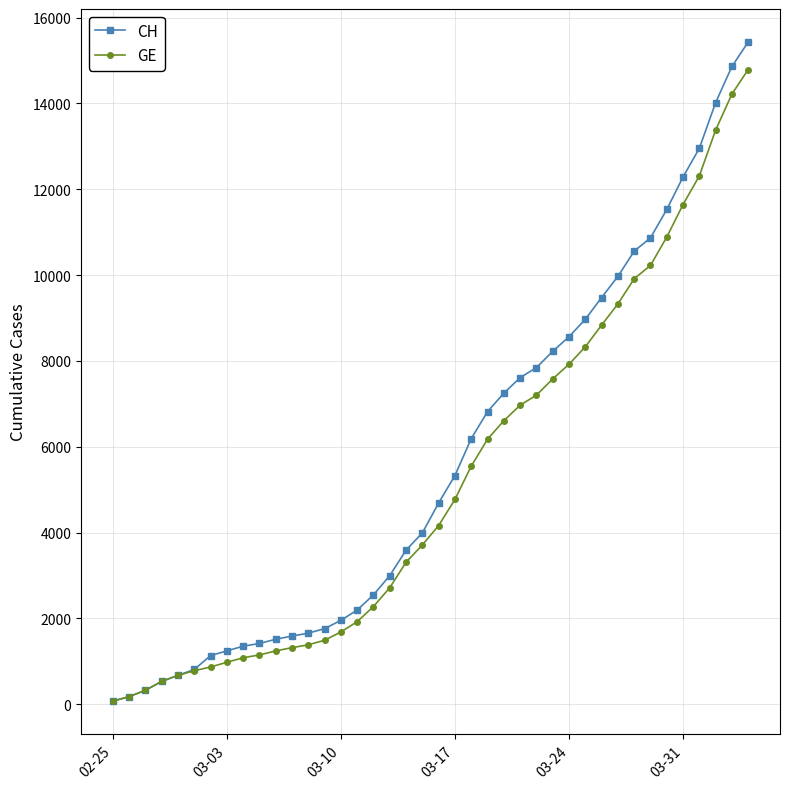

What is the difference between the maximum and minimum values in the CH series?

15361